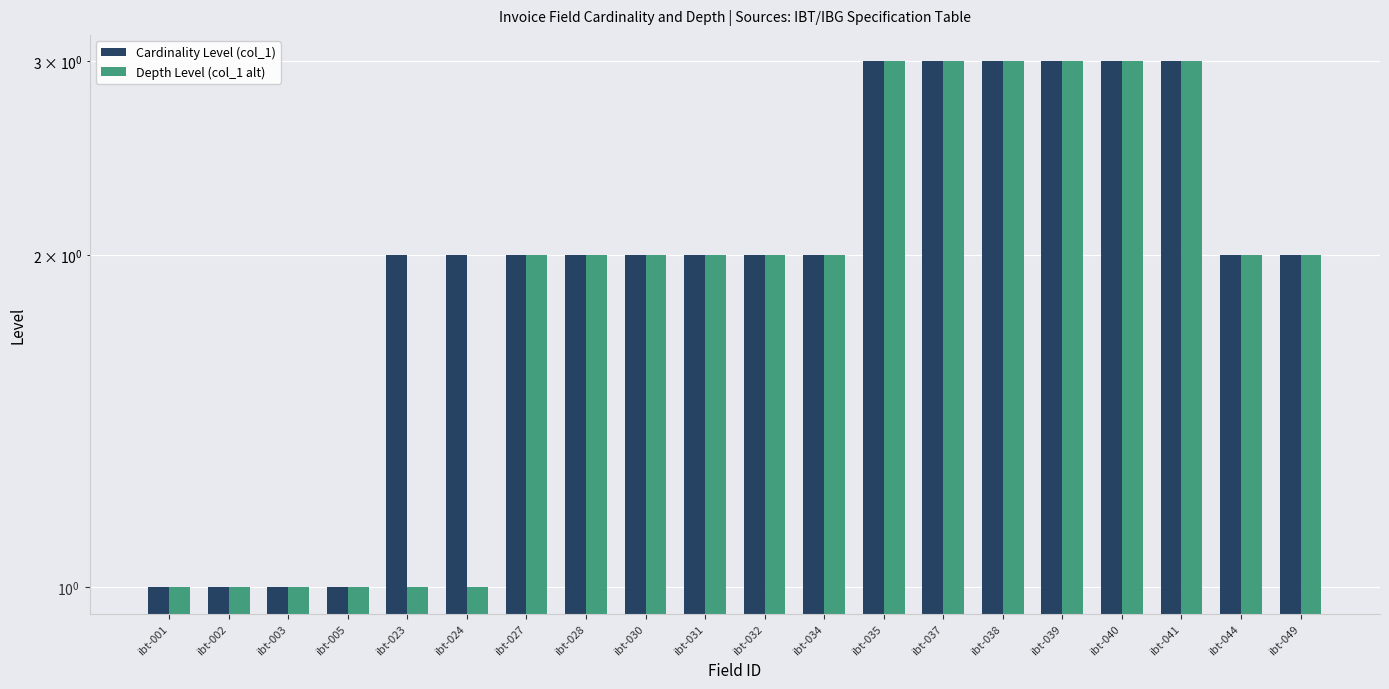

Is it true that Depth Level (col_1 alt) equals 3 at ibt-041?

True